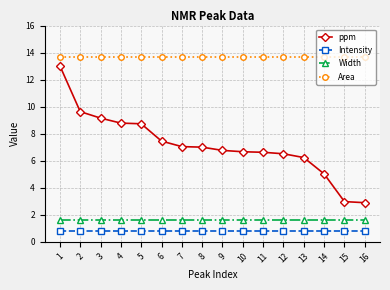

True or false: ppm has a value of 9.2 at 3.

True